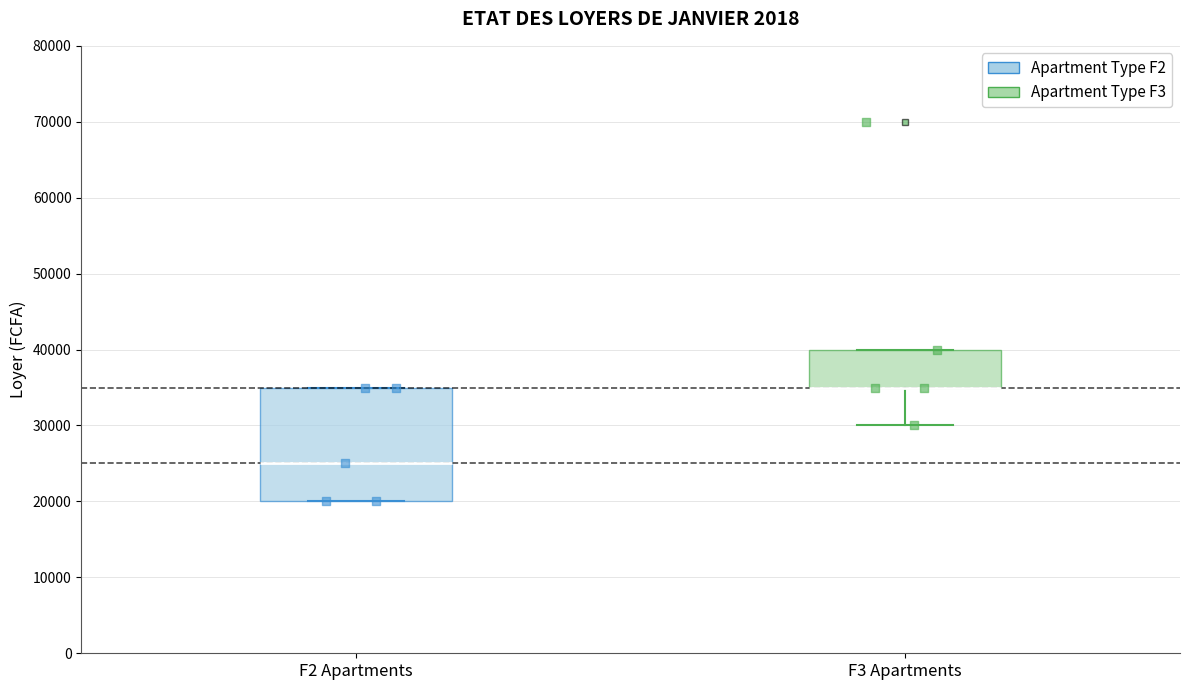

Reading left to right, transcribe this box plot: for each box, give where its median line is, the range the box spans, and where its two whiskers end, as read against the y-axis. The values are not printed on the chart, so give them approximately, as read against the axis.

F2 Apartments: median 25000, box 20000 to 35000, whiskers 20000 to 35000
F3 Apartments: median 35000 (drawn on the box's lower edge), box 35000 to 40000, whiskers 30000 to 40000